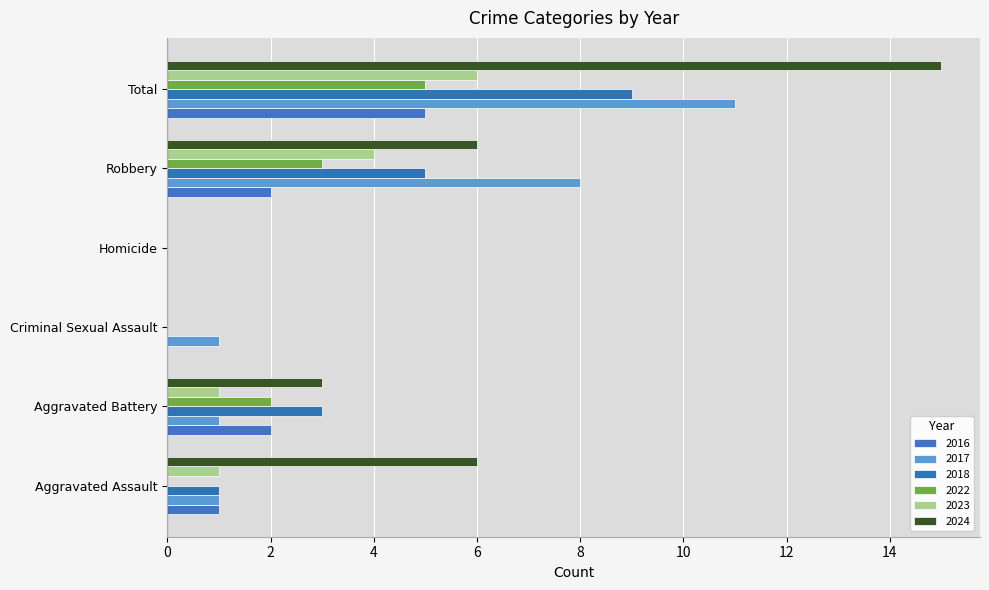

How many distinct data groups are displayed?

6